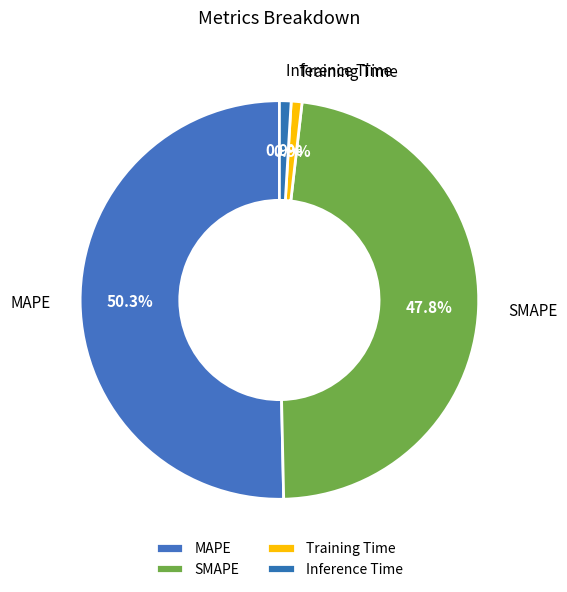

Does any single category account for the majority?

Yes